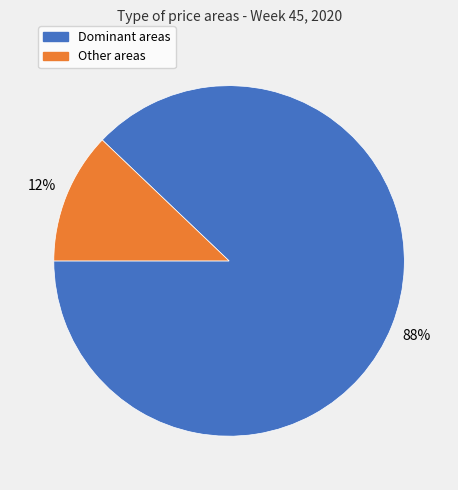

The Other areas slice represents 1% of the pie. True or false?

False